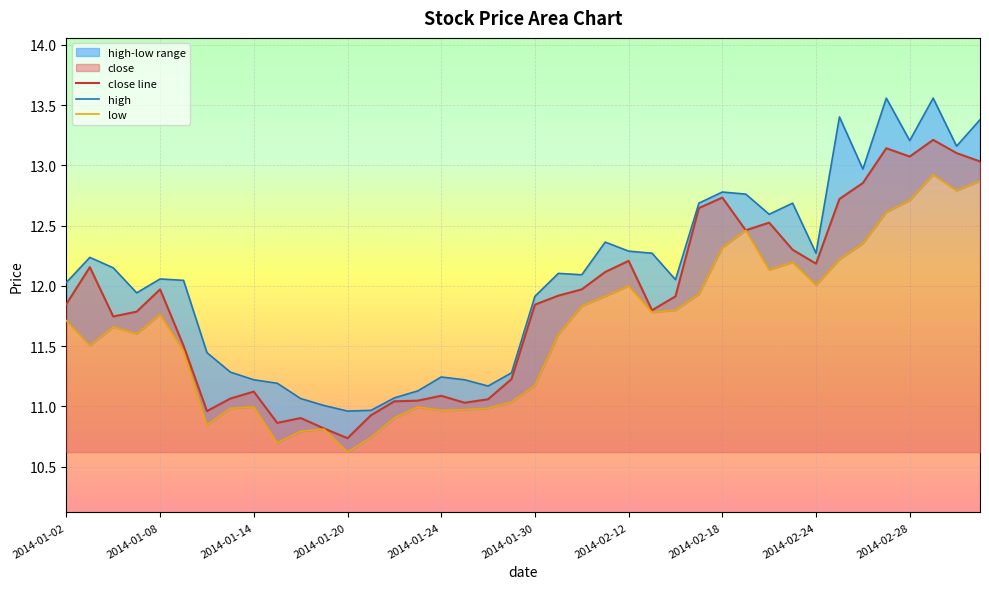

True or false: low and high intersect in this chart.

False